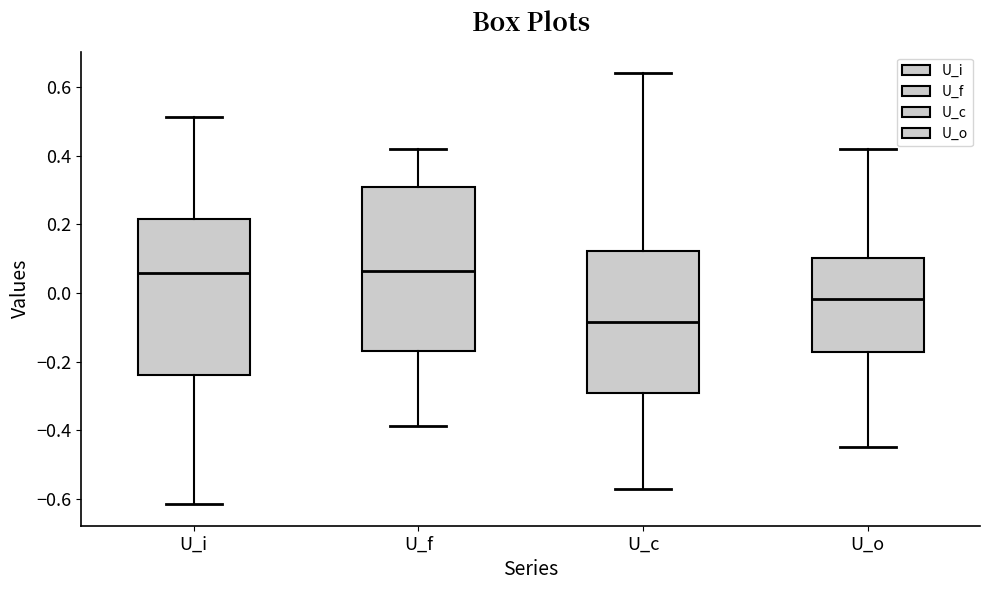

Reading left to right, read every box against the y-axis: the position of its median line, the range the box covers, and the ends of its whiskers. The values are not printed on the chart, so give them approximately, as read against the axis.

U_i: median 0.06, box -0.24 to 0.22, whiskers -0.62 to 0.52
U_f: median 0.06, box -0.16 to 0.32, whiskers -0.38 to 0.42
U_c: median -0.08, box -0.30 to 0.12, whiskers -0.58 to 0.64
U_o: median -0.02, box -0.18 to 0.10, whiskers -0.44 to 0.42